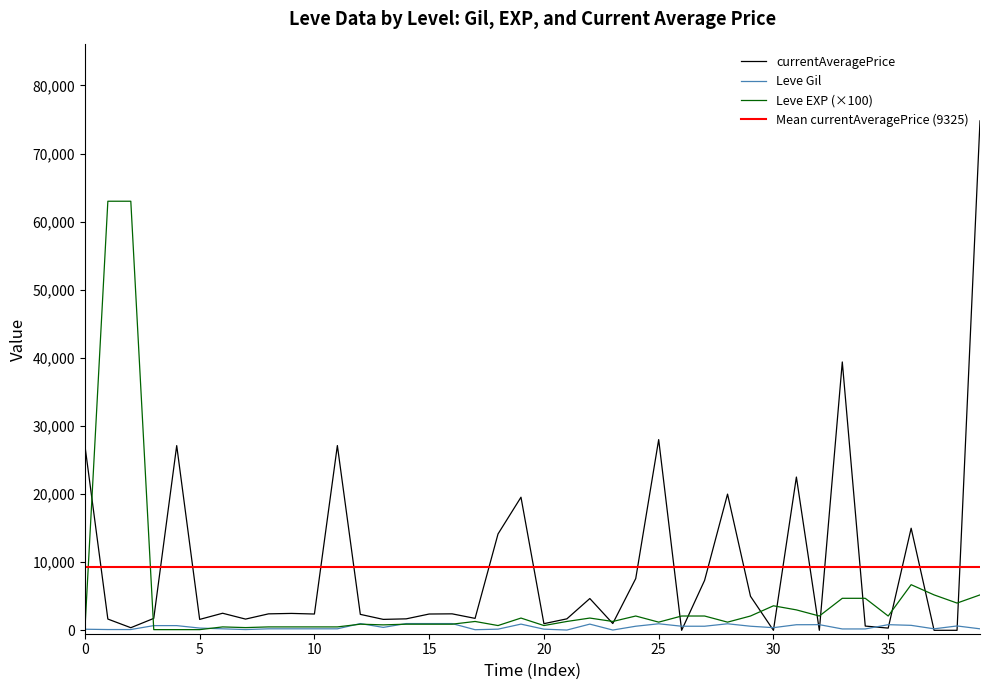

Is it true that Leve Gil equals 337.4 at 5?

False